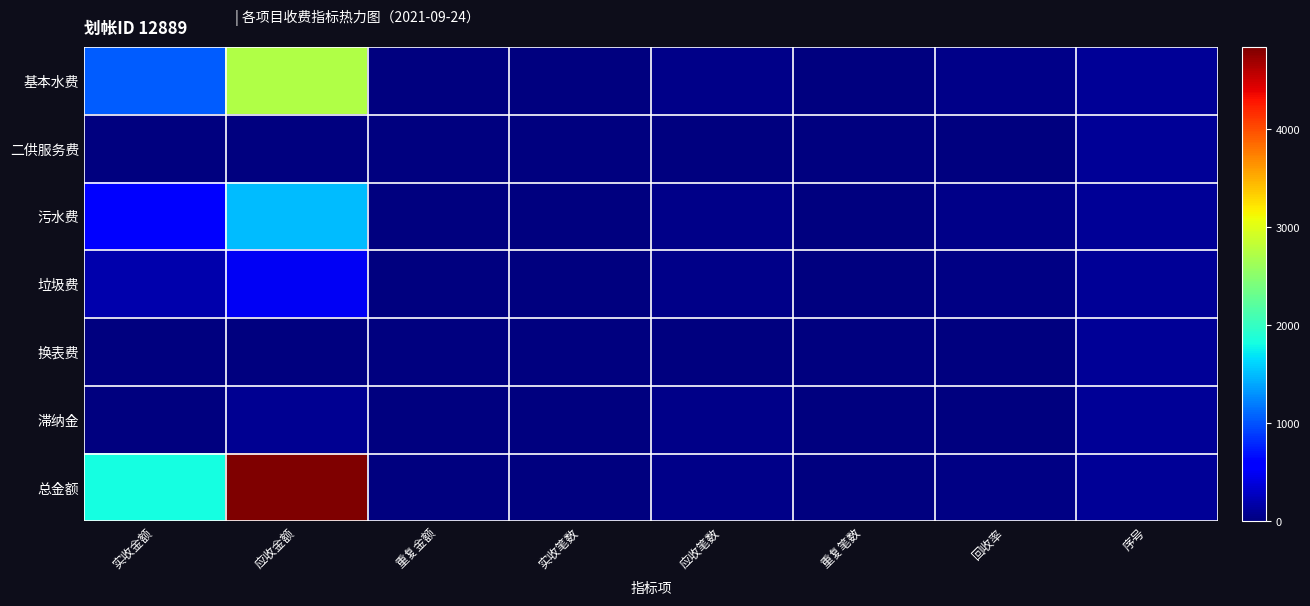

Reading left to right, transcribe all the data shown in this chart.

基本水费: 实收金额=1044.3	应收金额=2730.4	重复金额=0.0	实收笔数=11.0	应收笔数=49.0	重复笔数=0.0	回收率=38.2	序号=102.0
二供服务费: 实收金额=0.0	应收金额=0.0	重复金额=0.0	实收笔数=0.0	应收笔数=0.0	重复笔数=0.0	回收率=0.0	序号=102.0
污水费: 实收金额=580.9	应收金额=1507.0	重复金额=0.0	实收笔数=11.0	应收笔数=49.0	重复笔数=0.0	回收率=38.5	序号=102.0
垃圾费: 实收金额=189.4	应收金额=509.2	重复金额=0.0	实收笔数=11.0	应收笔数=49.0	重复笔数=0.0	回收率=37.2	序号=102.0
换表费: 实收金额=0.0	应收金额=0.0	重复金额=0.0	实收笔数=0.0	应收笔数=0.0	重复笔数=0.0	回收率=0.0	序号=103.0
滞纳金: 实收金额=0.0	应收金额=91.7	重复金额=0.0	实收笔数=0.0	应收笔数=38.0	重复笔数=0.0	回收率=0.0	序号=104.0
总金额: 实收金额=1814.5	应收金额=4838.2	重复金额=0.0	实收笔数=11.0	应收笔数=49.0	重复笔数=0.0	回收率=37.5	序号=110.0